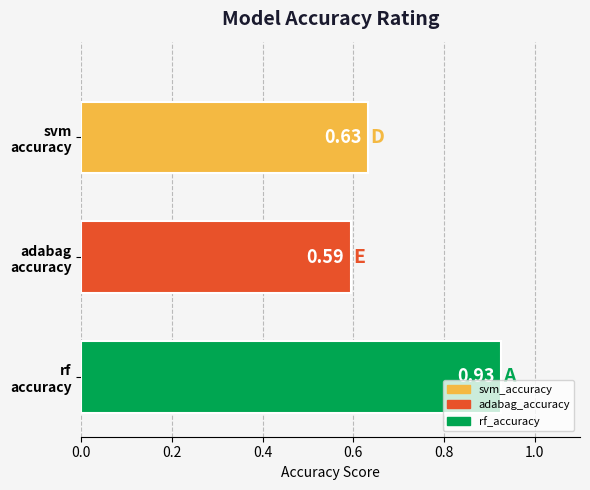

How many data points does each series have?

3